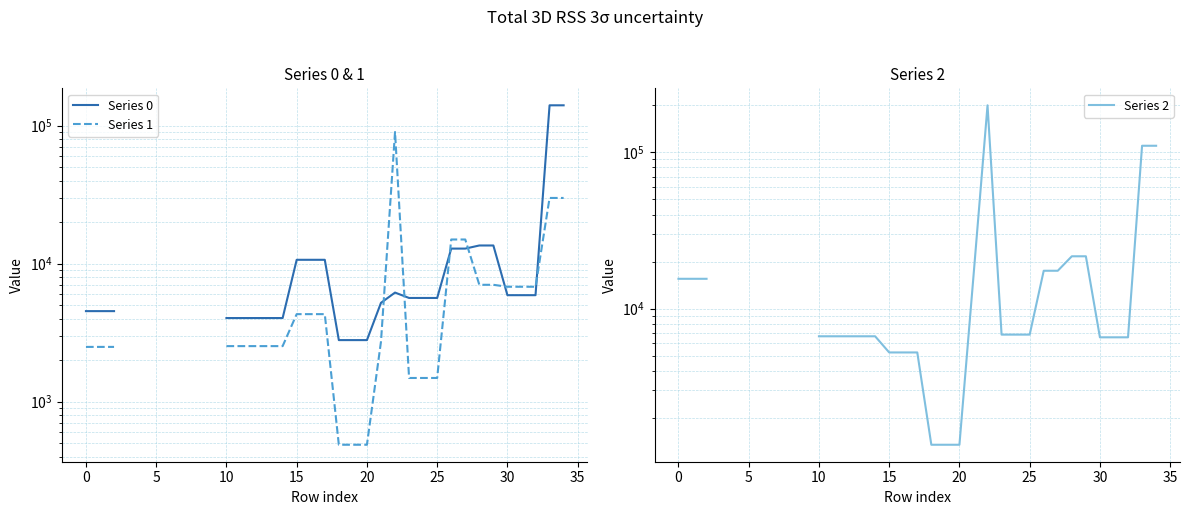

What is the approximate value of Series 0 at 27?

12867.5